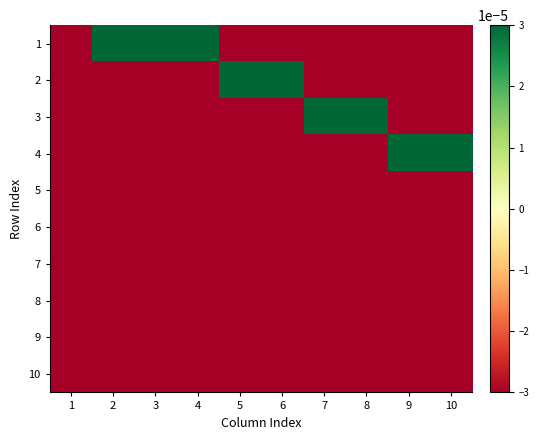

At which category is the sum across all series the highest?

2